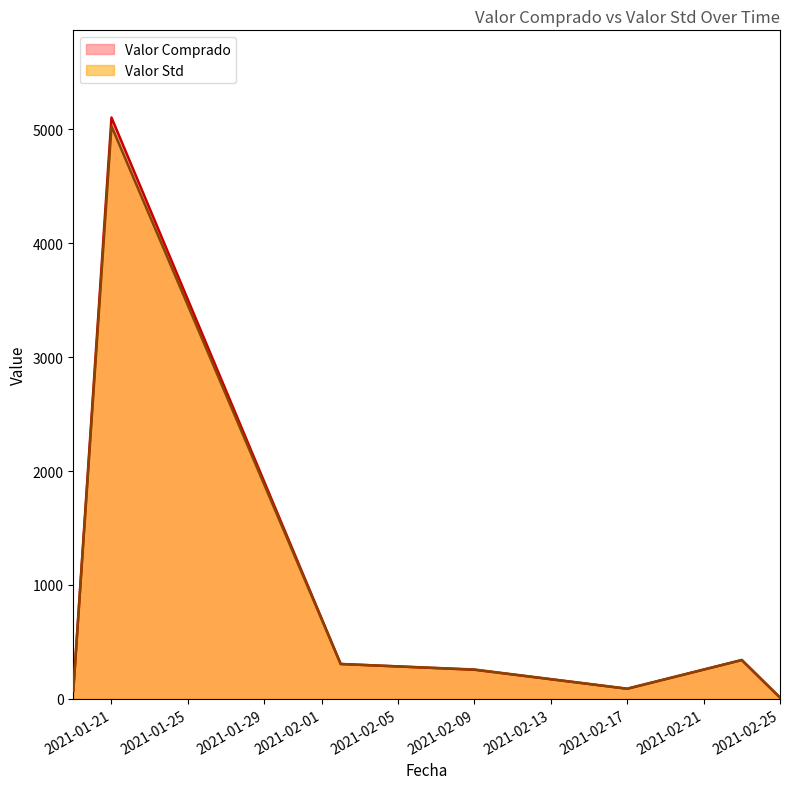

True or false: Valor Comprado and Valor Std cross at least once.

True